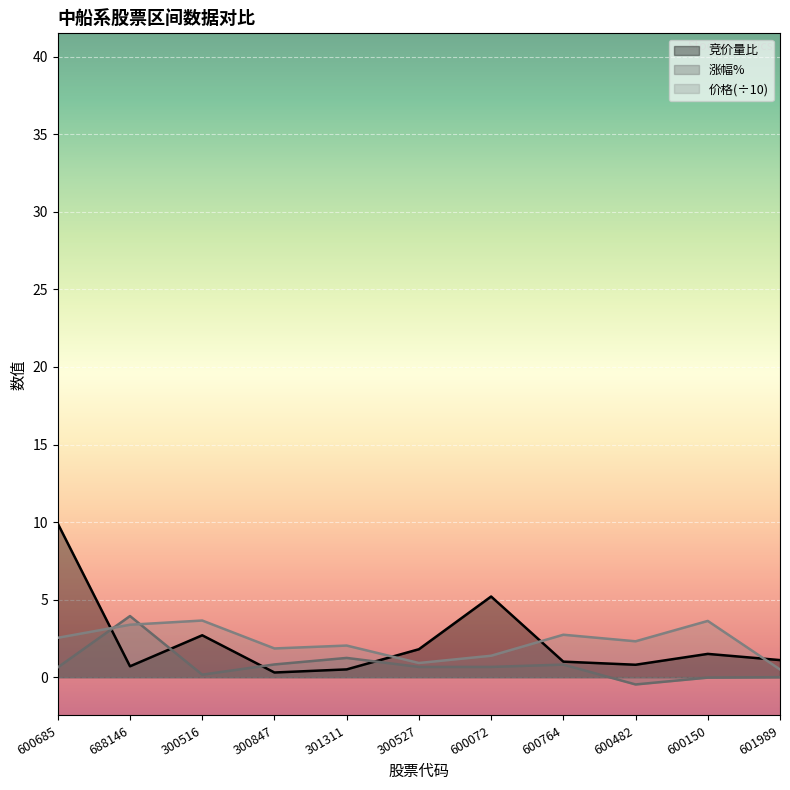

What is the difference between the highest and lowest values at 688146?

3.2